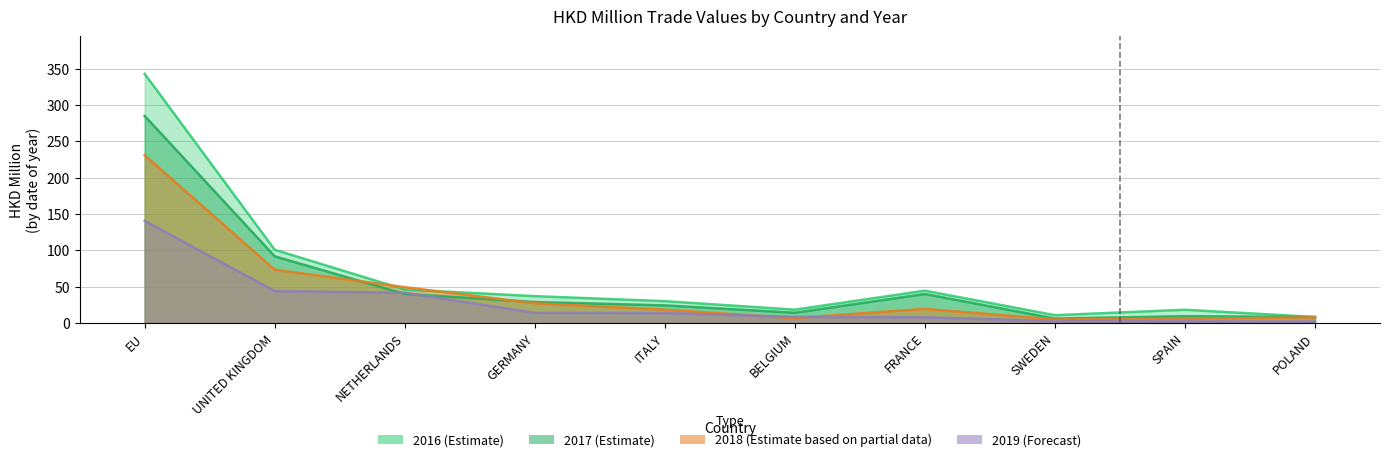

True or false: 201812 and 201908 intersect in this chart.

True